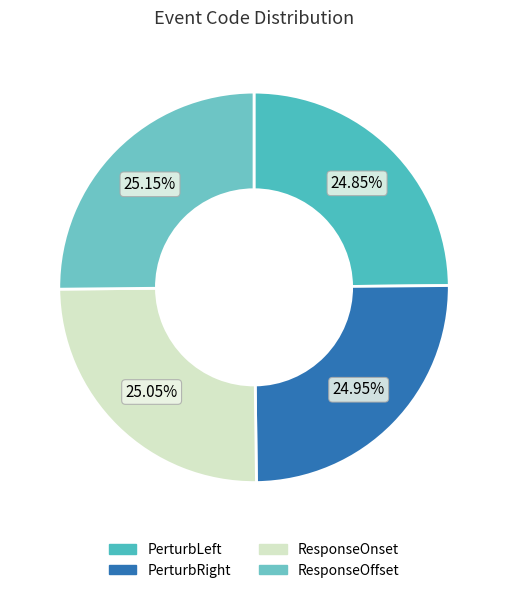

The ResponseOnset slice represents 25% of the pie. True or false?

True